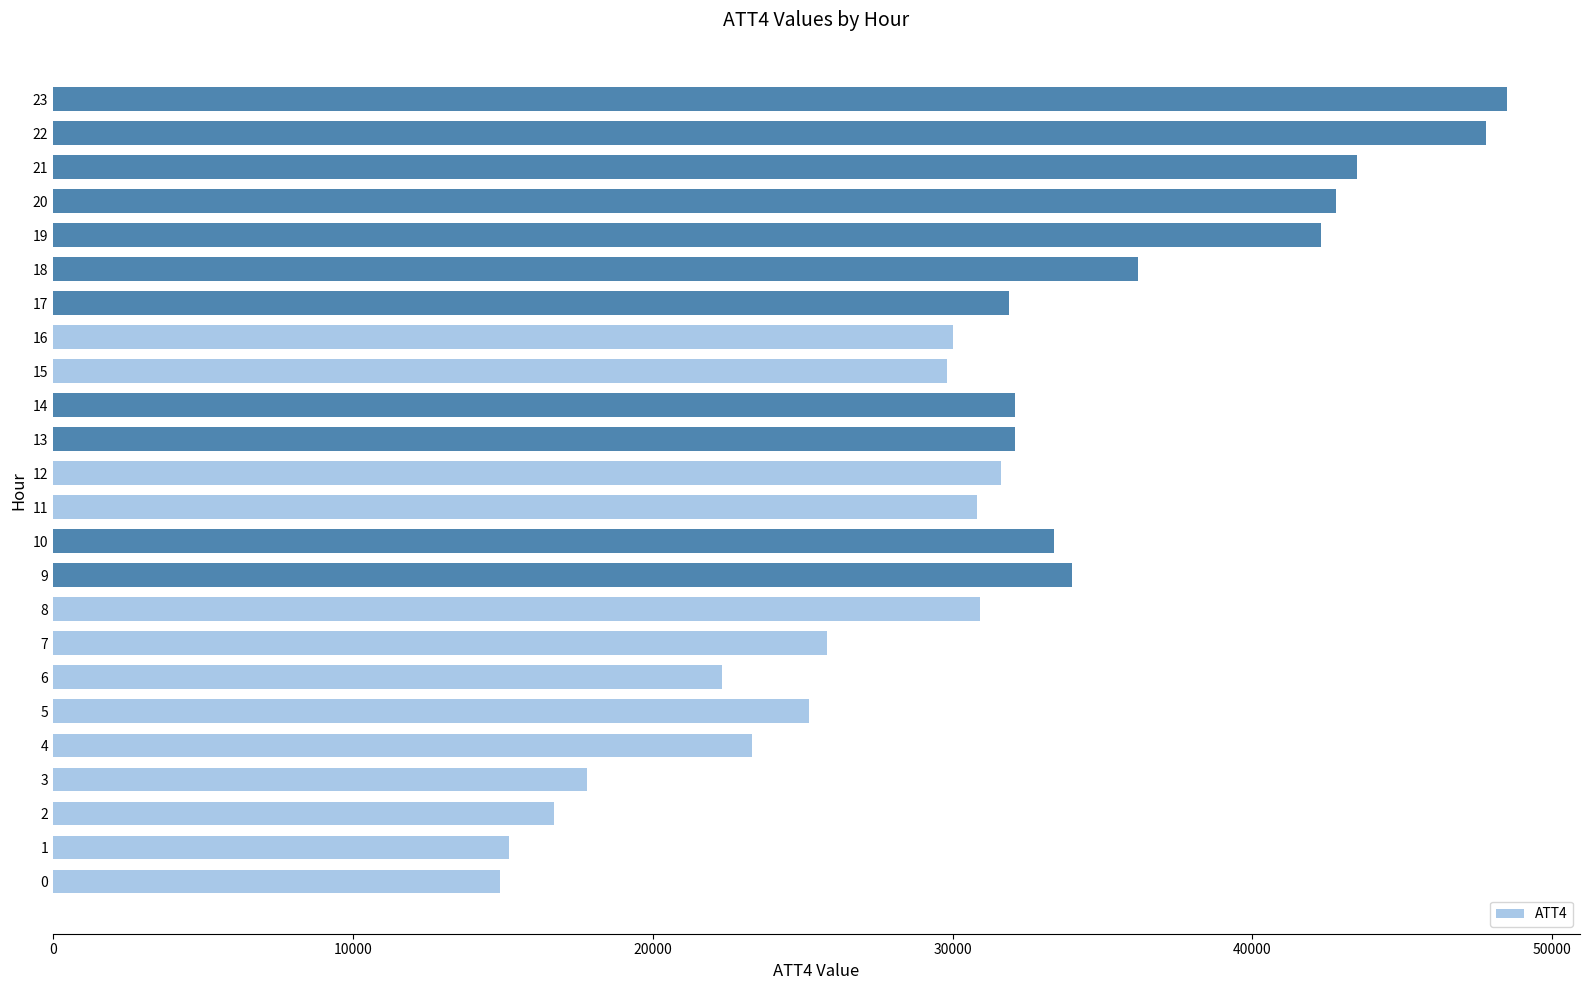

Approximately how many times larger is the value at 22 compared to 21?

1.1